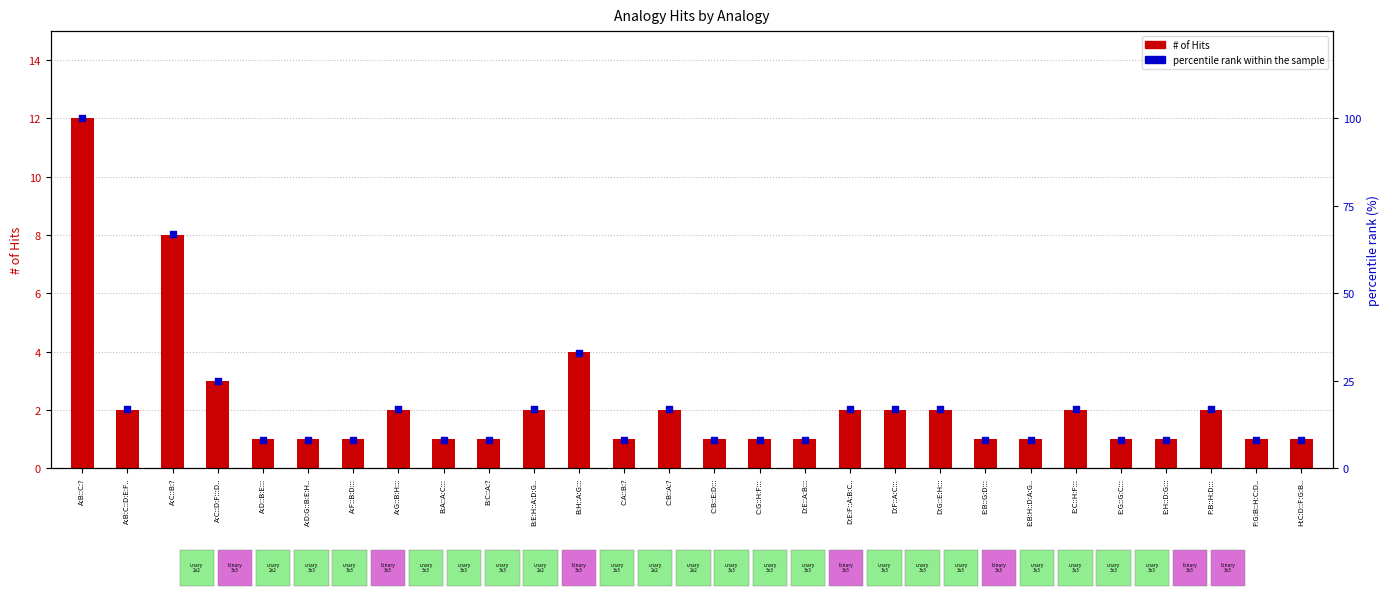

What are all the series names shown in the legend?

# of Hits, percentile rank within the sample